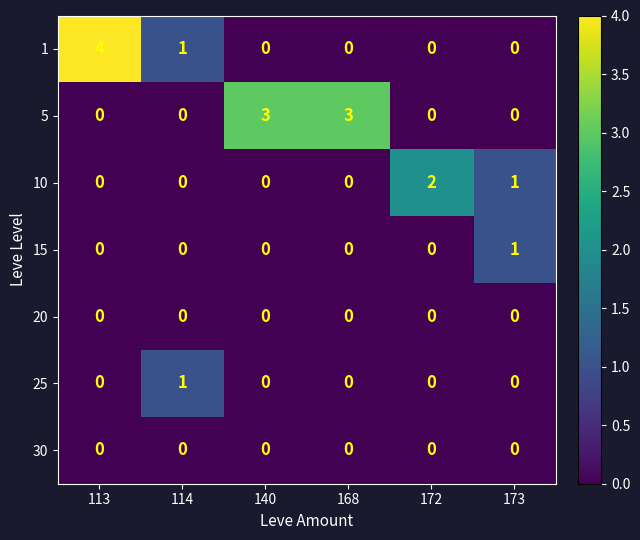

What is the difference between the maximum and minimum values in the 1 series?

4